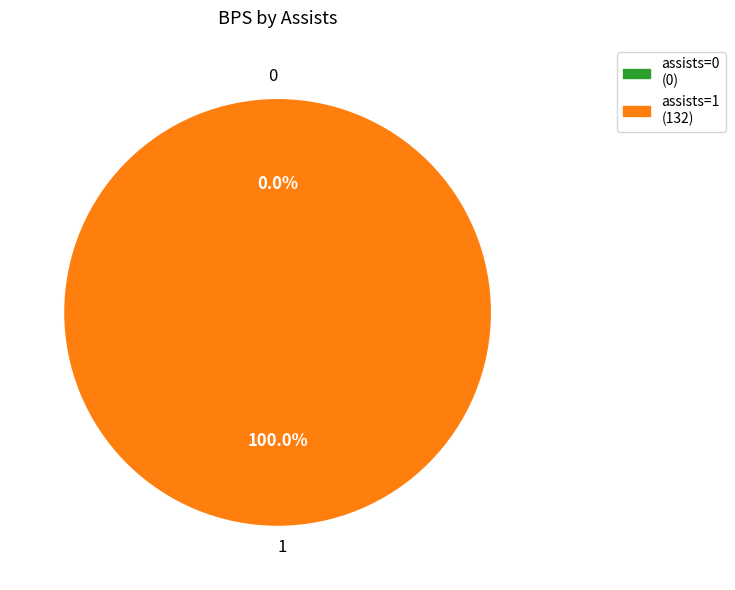

True or false: 1 accounts for 100% of the total.

True